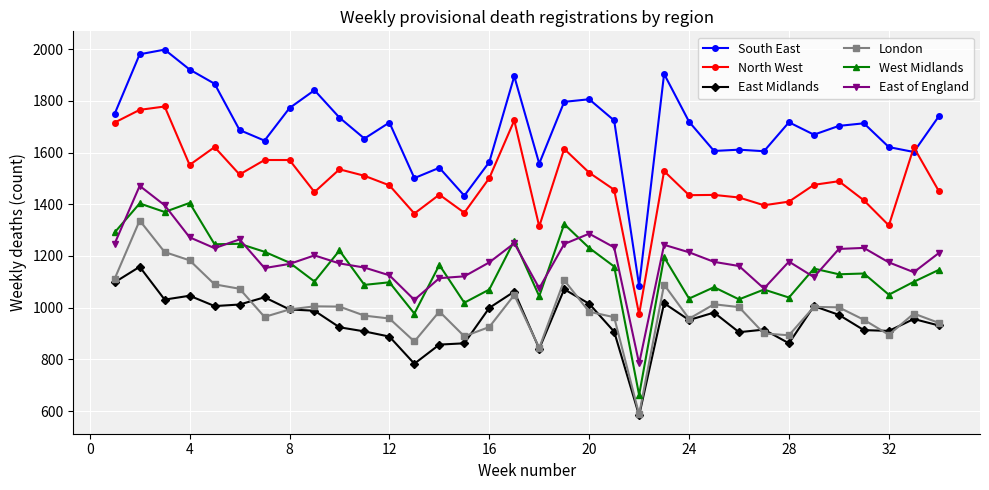

Which series has the largest range (max minus min)?

South East